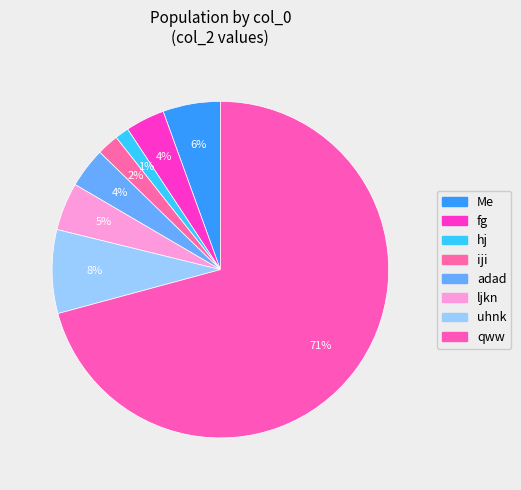

What is the change in value from uhnk to qww?

+75.0